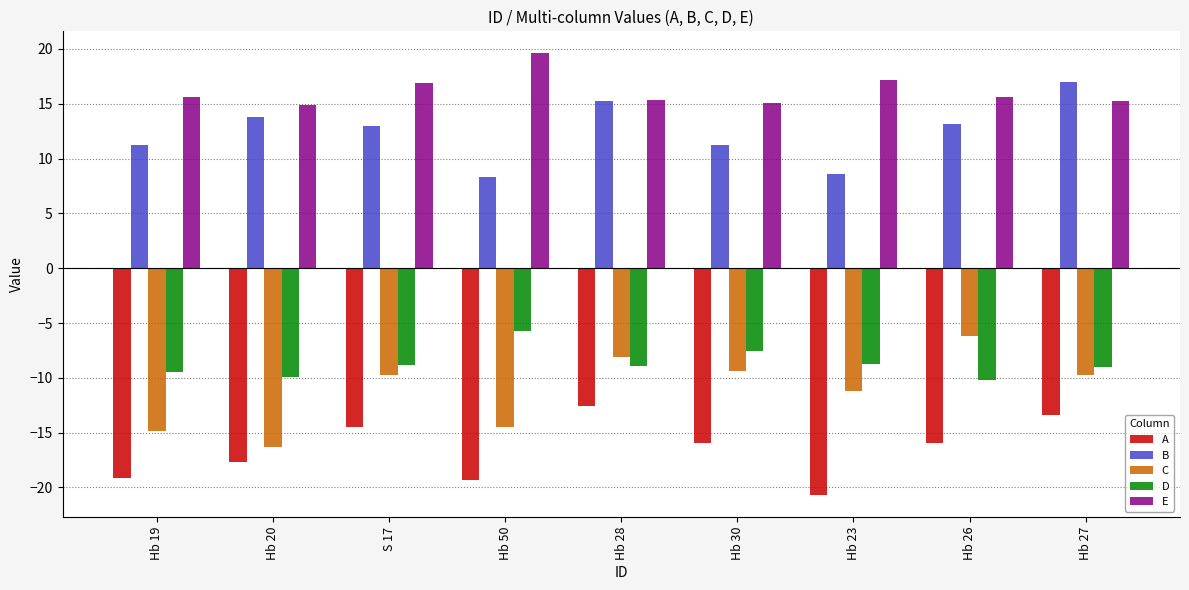

Is it true that E equals 15.6 at Hb 26?

True